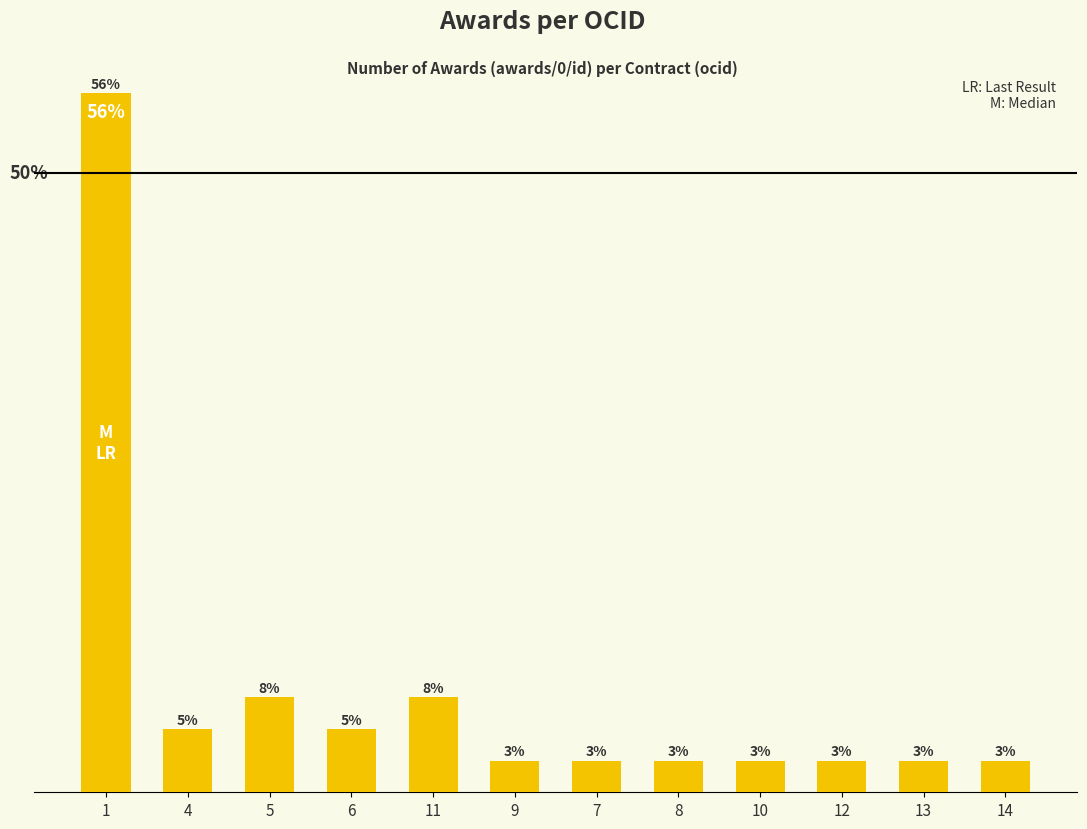

What is the value of the 9th bar from the left?

1